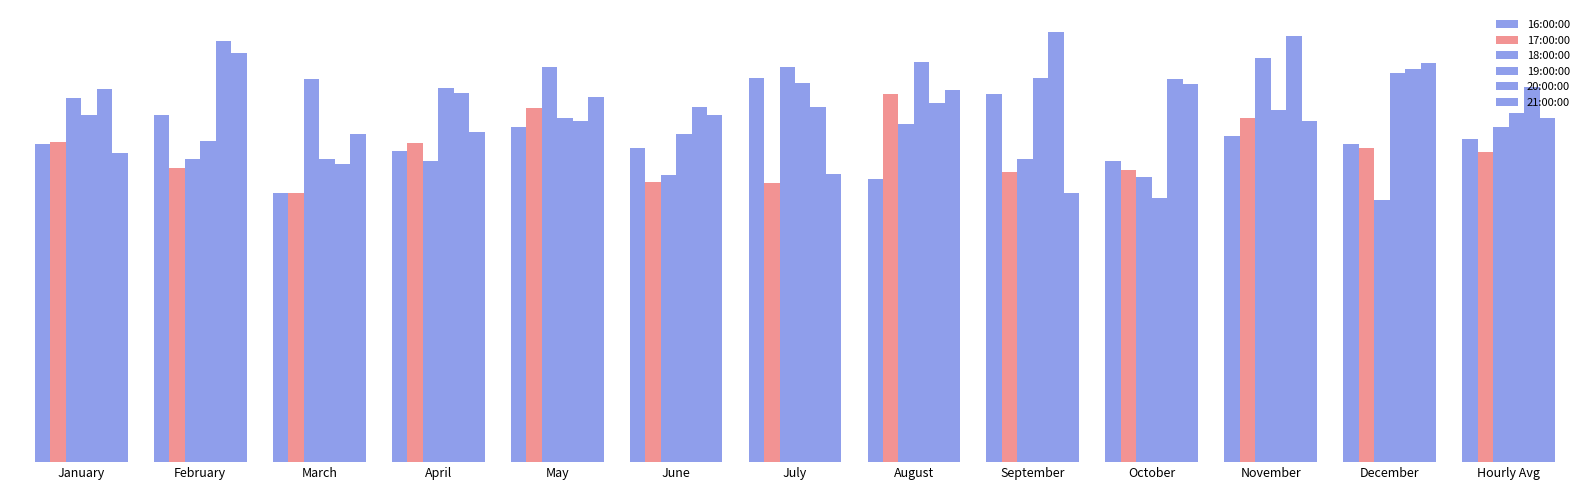

Does the chart contain stacked bars?

No